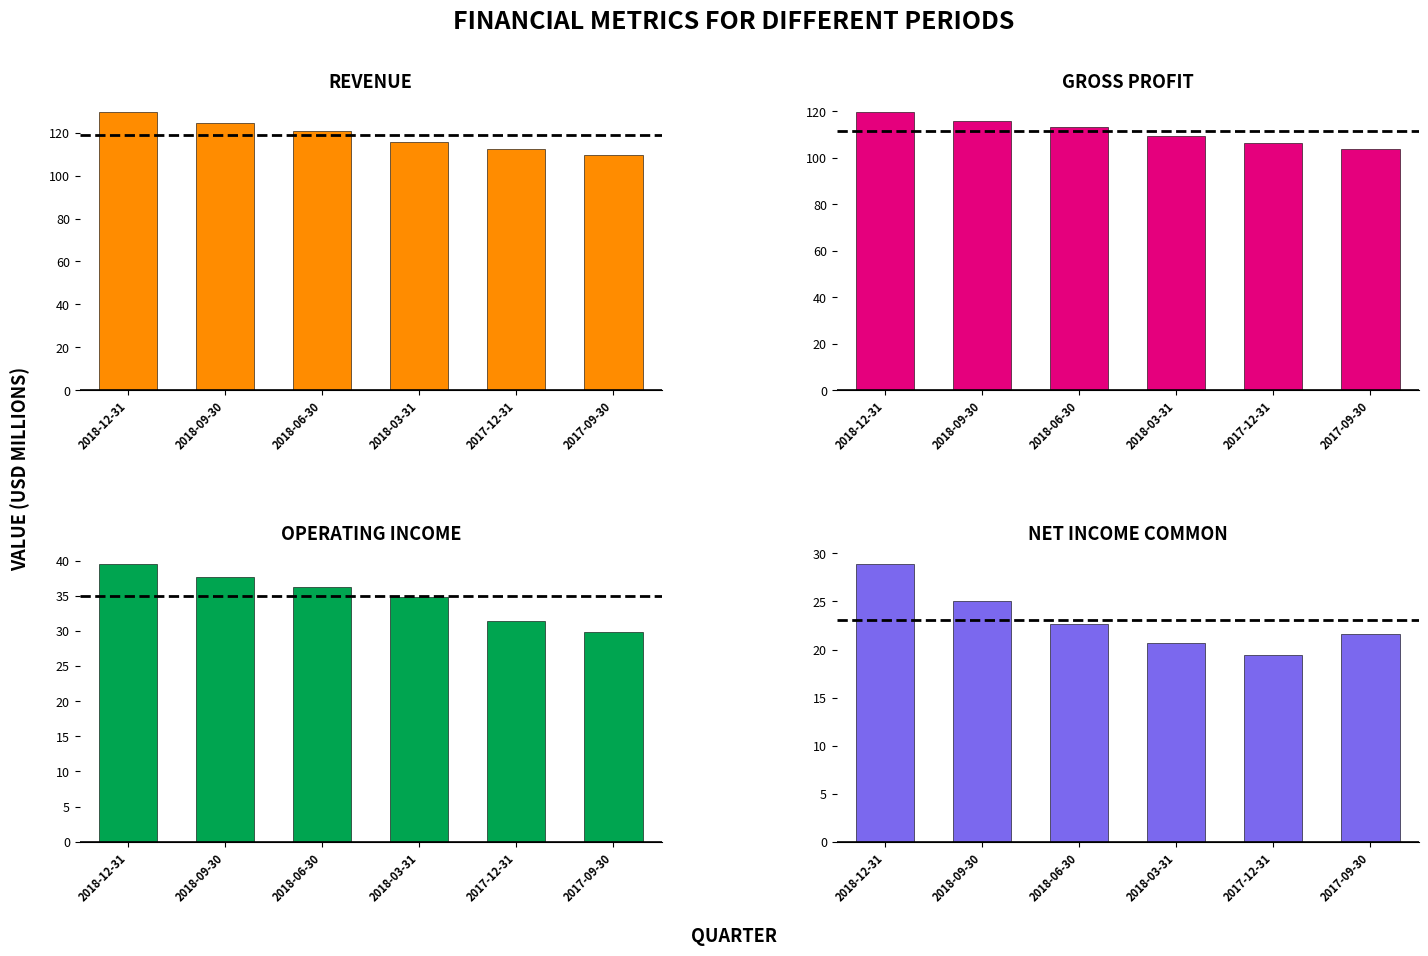

What is the sum of the Revenue values at 2018-06-30 and 2018-09-30?

245.5